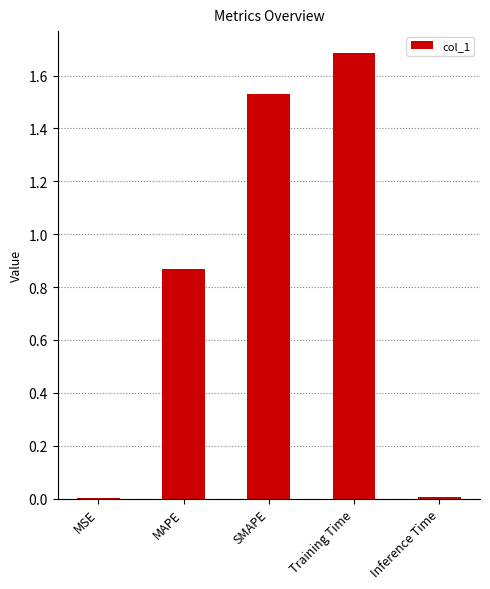

The chart shows a value of 0.0 at MSE. True or false?

True